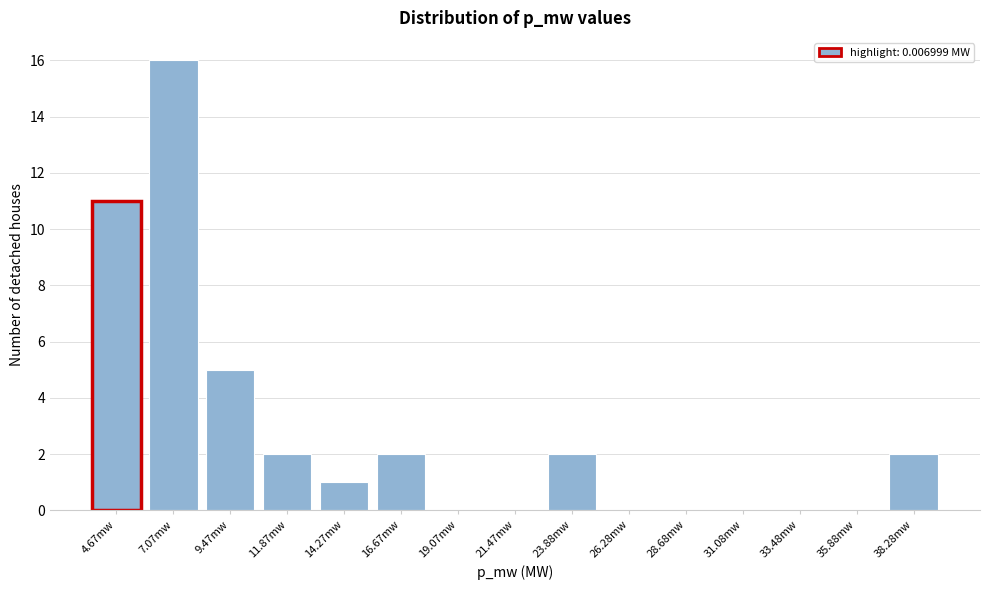

Reading right to left, transcribe all the data shown in this chart.

38.28mw=2	35.88mw=0	33.48mw=0	31.08mw=0	28.68mw=0	26.28mw=0	23.88mw=2	21.47mw=0	19.07mw=0	16.67mw=2	14.27mw=1	11.87mw=2	9.47mw=5	7.07mw=16	4.67mw=11